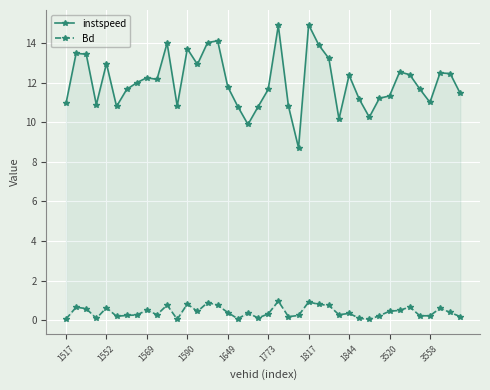

What are all the series names shown in the legend?

instspeed, Bd